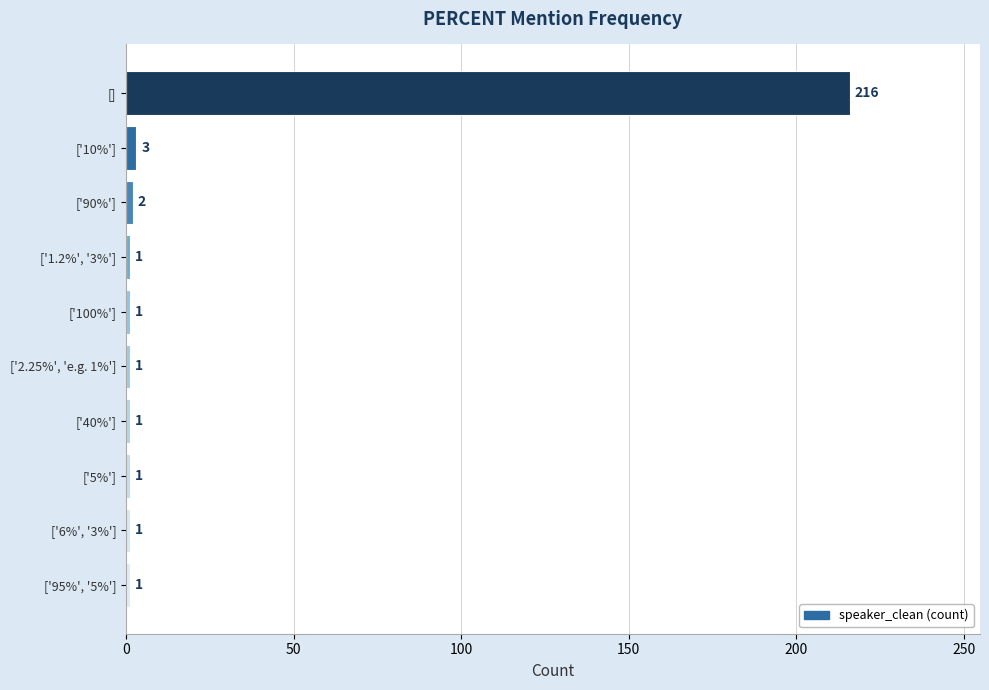

Reading top to bottom, list all the values displayed in this chart.

[]=216	['10%']=3	['90%']=2	['1.2%', '3%']=1	['100%']=1	['2.25%', 'e.g. 1%']=1	['40%']=1	['5%']=1	['6%', '3%']=1	['95%', '5%']=1